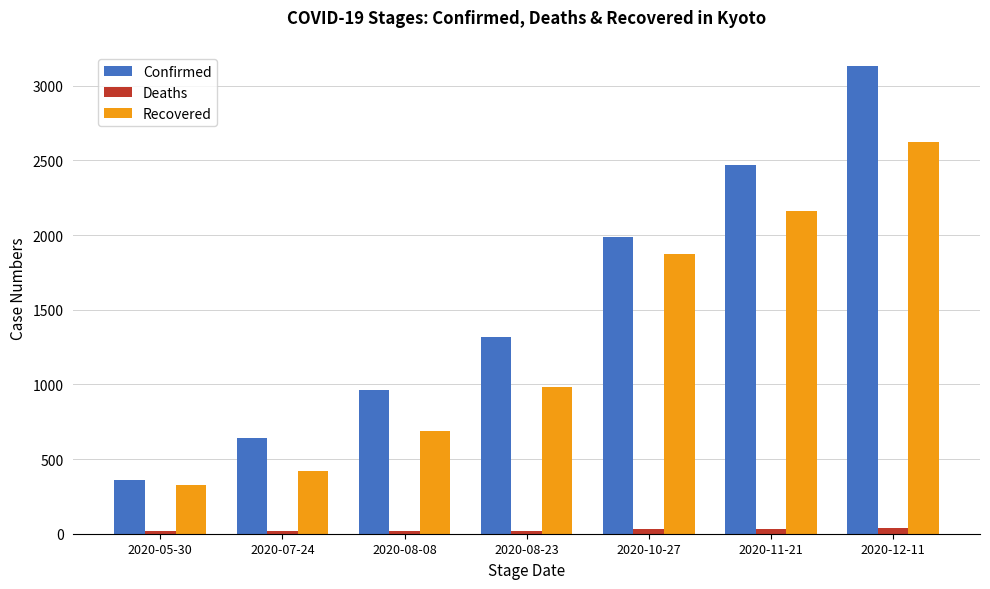

Which series has the largest range (max minus min)?

Confirmed